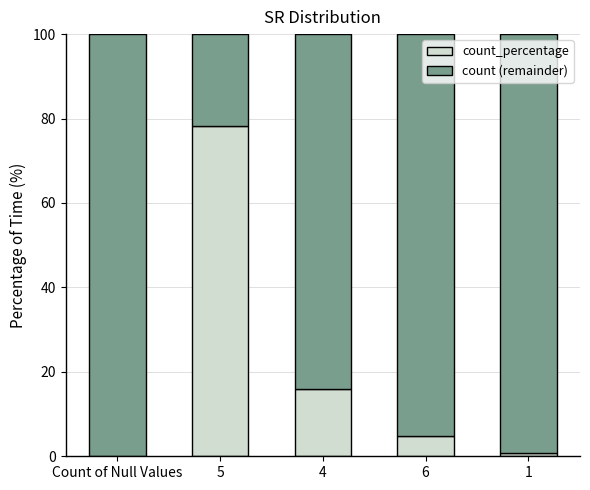

Are the bars horizontal?

No